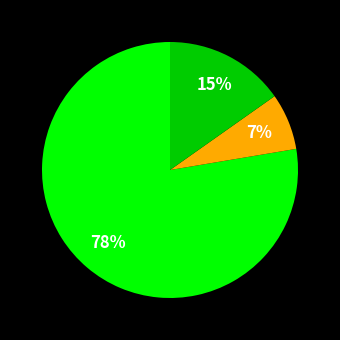

To the nearest percent, what is the difference between the largest and smallest slice percentages?

71%